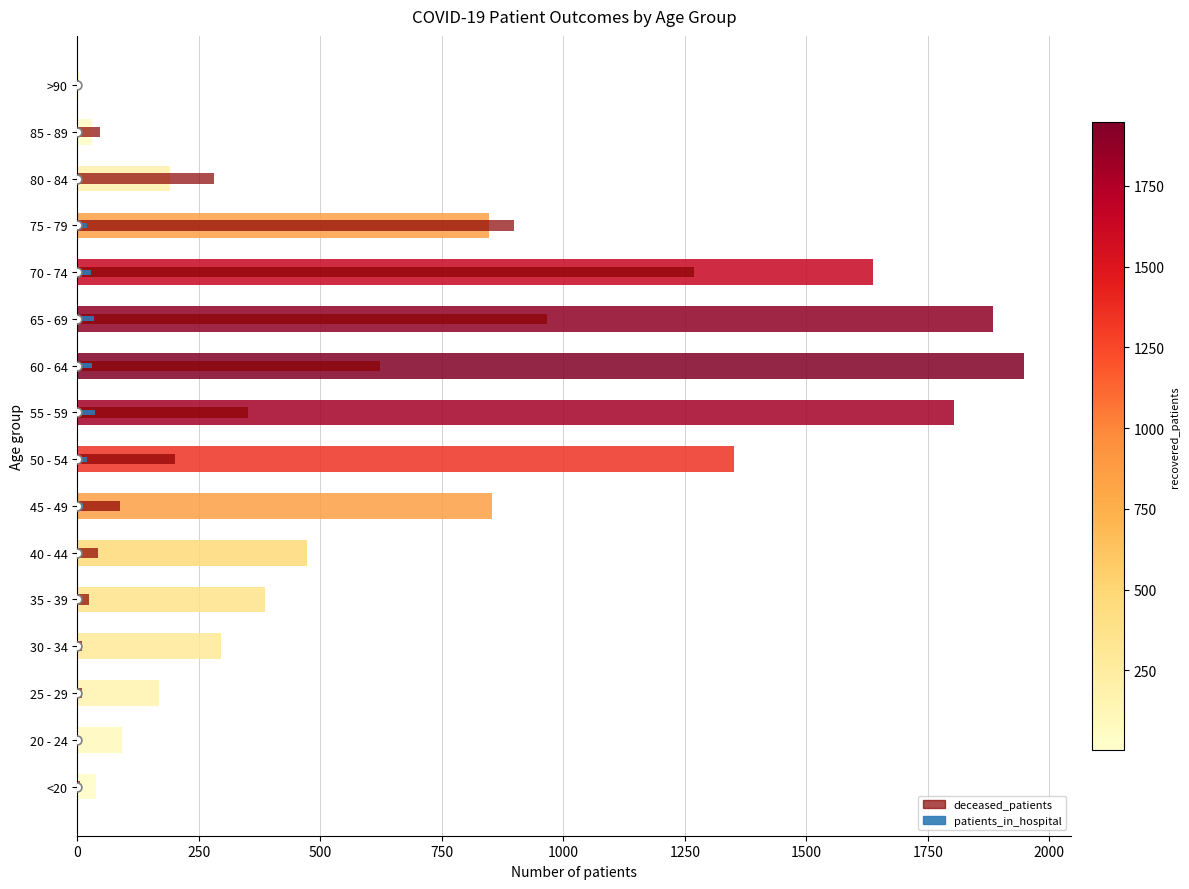

Which series contains the highest Y value?

recovered_patients